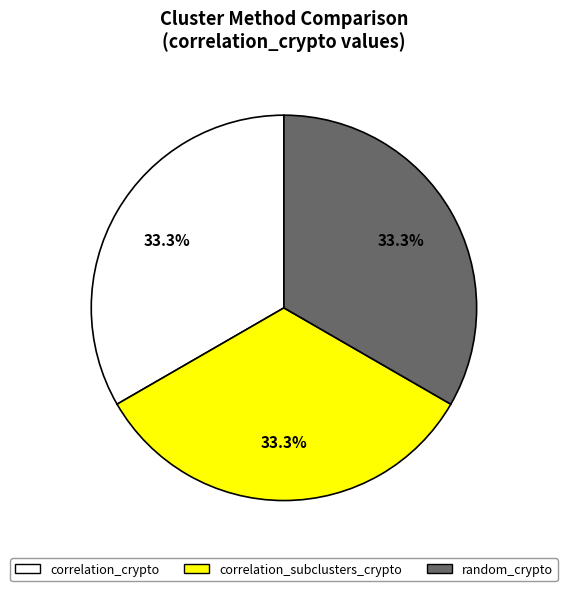

Approximately how many times larger is the value at correlation_subclusters_crypto compared to random_crypto?

1.0